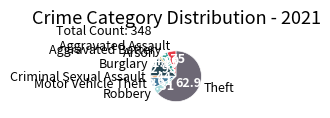

How many segments does this pie chart have?

8